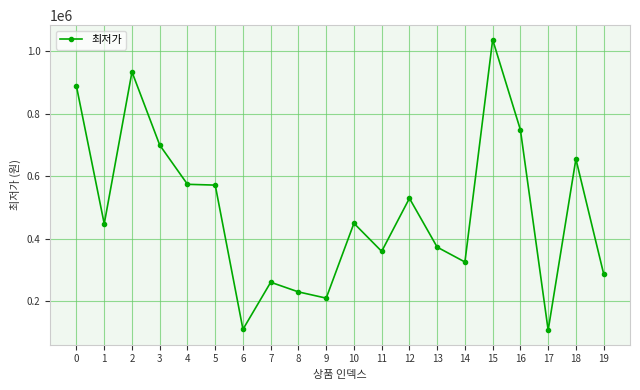

How many lines are shown in the chart?

1